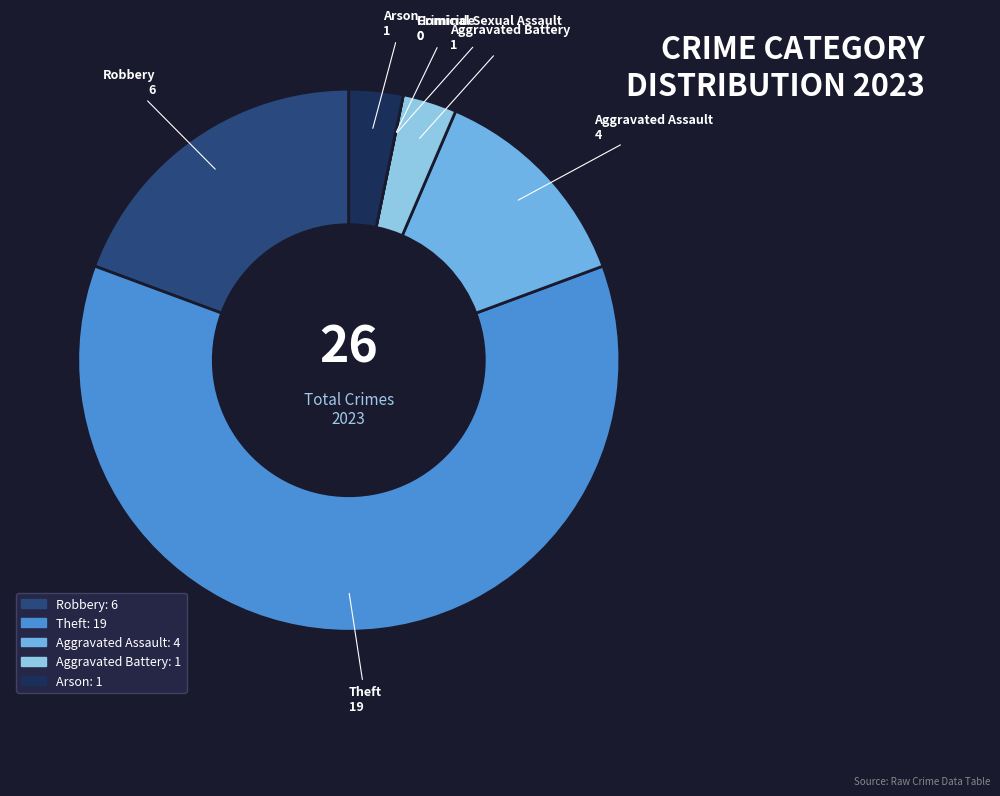

How many segments does this pie chart have?

7